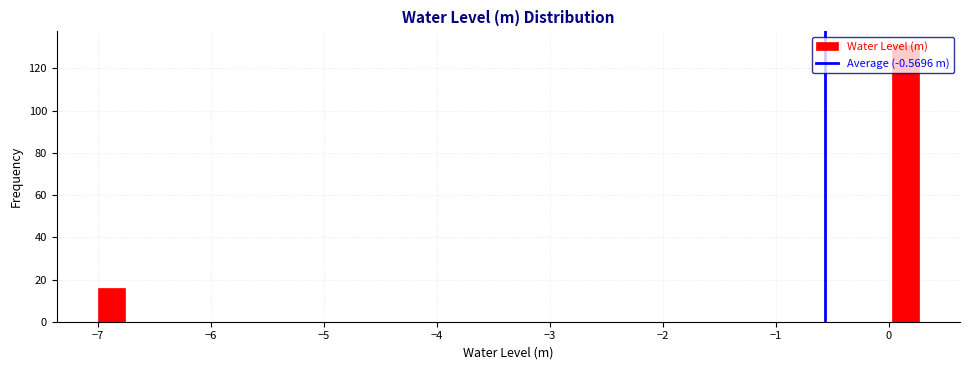

Read against the x-axis, roughly where is the centre of the tallest bar?

0.1